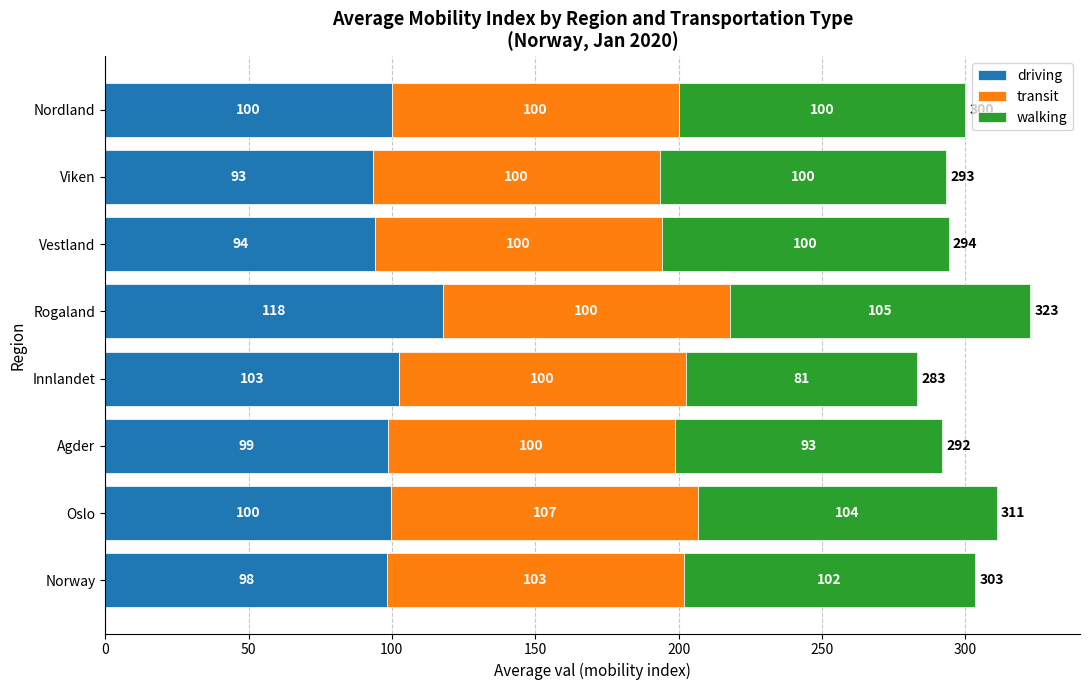

At which category is the sum across all series the highest?

Rogaland